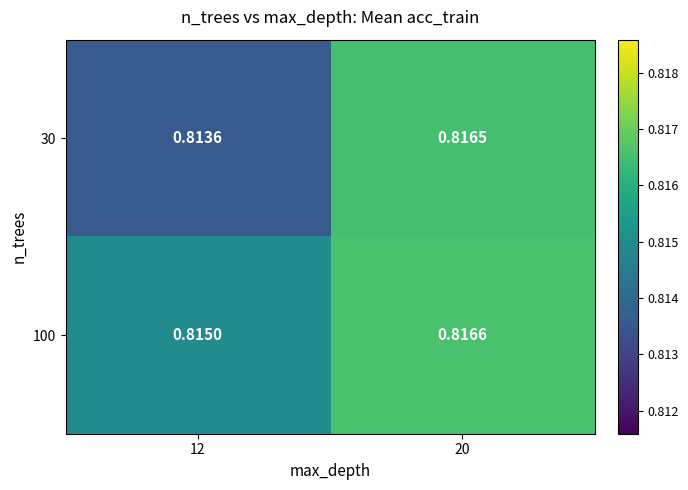

Is the value of 100 at 20 greater than the value of 30 at 12?

Yes